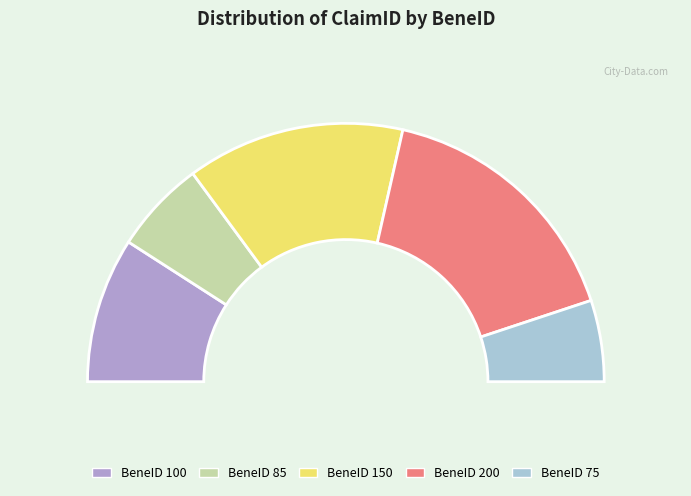

Is it true that 150 is 22% of the pie?

False